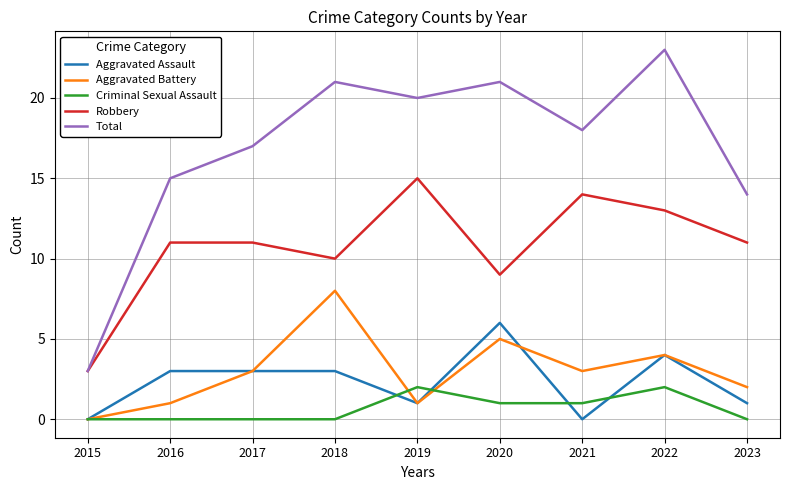

Rank the series by their maximum value, from lowest to highest.

Criminal Sexual Assault, Aggravated Assault, Aggravated Battery, Robbery, Total